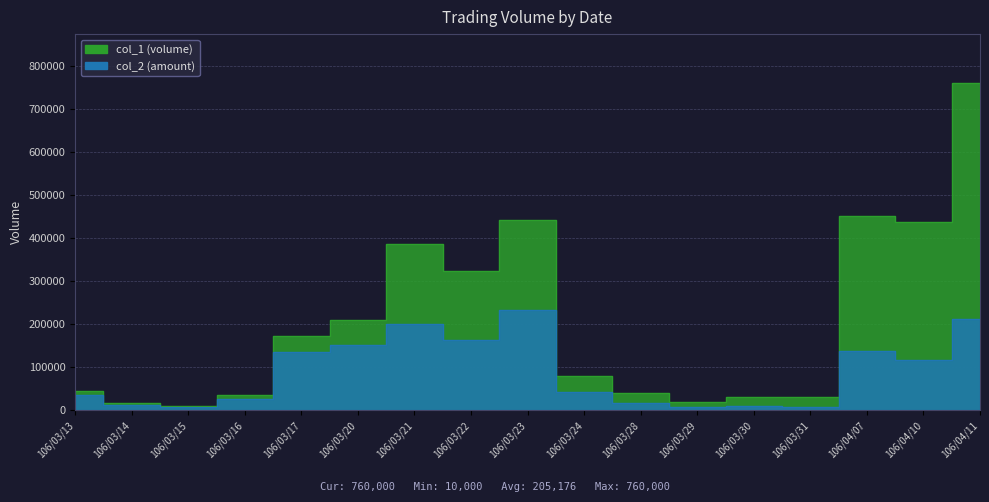

At 106/03/29, list the series in order from largest to smallest.

col_1, col_2